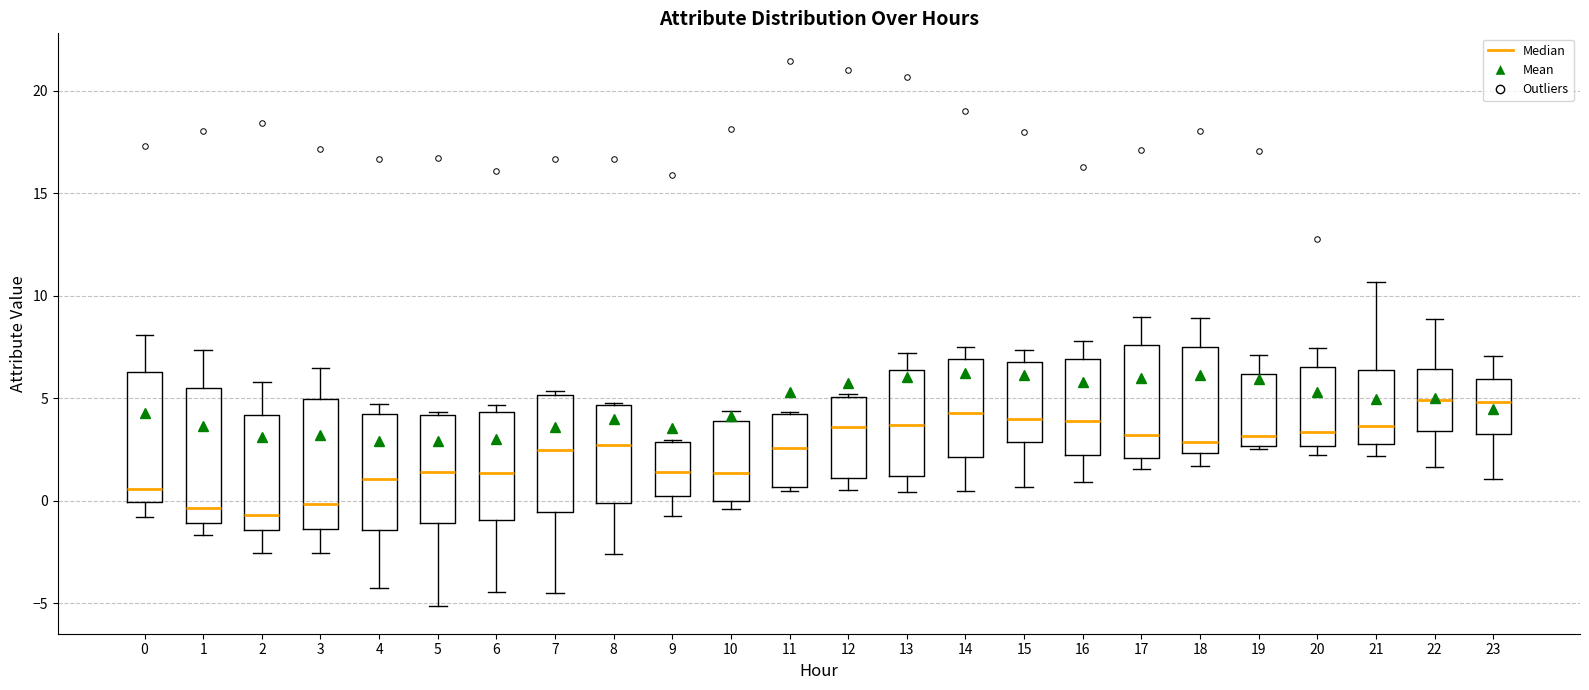

Reading left to right, read every box against the y-axis: the position of its median line, the range the box covers, and the ends of its whiskers. The values are not printed on the chart, so give them approximately, as read against the axis.

0: median 0.5, box 0.0 to 6.5, whiskers -1.0 to 8.0
1: median -0.5, box -1.0 to 5.5, whiskers -1.5 to 7.5
2: median -0.5, box -1.5 to 4.0, whiskers -2.5 to 6.0
3: median 0.0, box -1.5 to 5.0, whiskers -2.5 to 6.5
4: median 1.0, box -1.5 to 4.0, whiskers -4.5 to 4.5
5: median 1.5, box -1.0 to 4.0, whiskers -5.0 to 4.5
6: median 1.5, box -1.0 to 4.5, whiskers -4.5 to 4.5 (just above the box's upper edge)
7: median 2.5, box -0.5 to 5.0, whiskers -4.5 to 5.5
8: median 2.5, box 0.0 to 4.5, whiskers -2.5 to 4.5
9: median 1.5, box 0.0 to 3.0, whiskers -1.0 to 3.0
10: median 1.5, box 0.0 to 4.0, whiskers -0.5 to 4.5
11: median 2.5, box 0.5 to 4.0, whiskers 0.5 (just below the box's lower edge) to 4.5
12: median 3.5, box 1.0 to 5.0, whiskers 0.5 to 5.0 (just above the box's upper edge)
13: median 3.5, box 1.0 to 6.5, whiskers 0.5 to 7.0
14: median 4.5, box 2.0 to 7.0, whiskers 0.5 to 7.5
15: median 4.0, box 3.0 to 7.0, whiskers 0.5 to 7.5
16: median 4.0, box 2.0 to 7.0, whiskers 1.0 to 8.0
17: median 3.0, box 2.0 to 7.5, whiskers 1.5 to 9.0
18: median 3.0, box 2.5 to 7.5, whiskers 1.5 to 9.0
19: median 3.0, box 2.5 to 6.0, whiskers 2.5 to 7.0
20: median 3.5, box 2.5 to 6.5, whiskers 2.0 to 7.5
21: median 3.5, box 2.5 to 6.5, whiskers 2.0 to 10.5
22: median 5.0, box 3.5 to 6.5, whiskers 1.5 to 9.0
23: median 5.0, box 3.0 to 6.0, whiskers 1.0 to 7.0